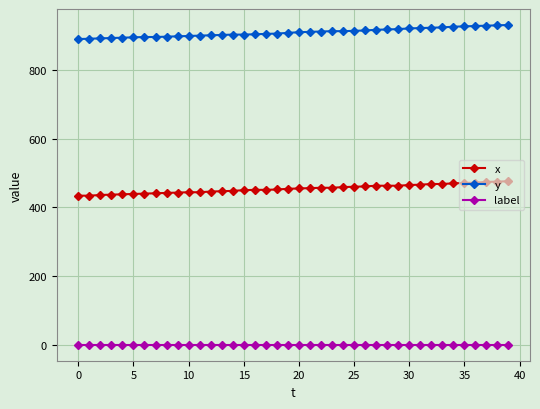

Does the chart display data point markers on the line(s)?

Yes